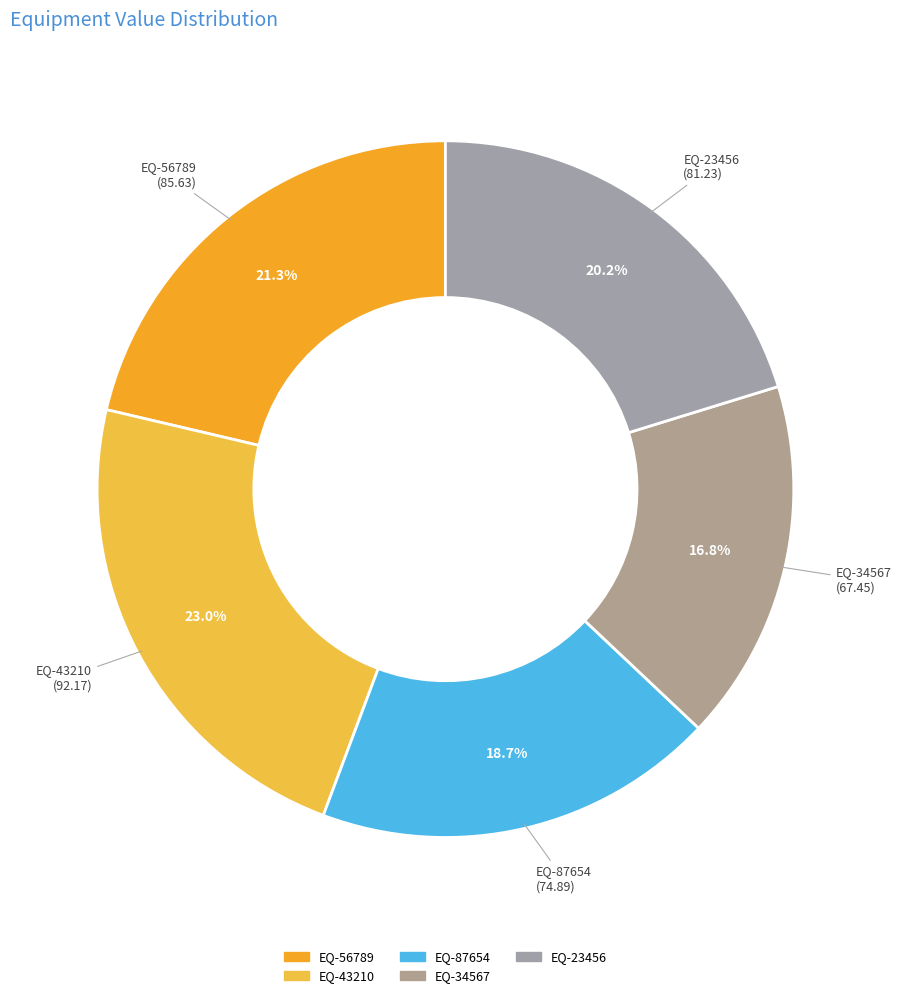

Count the number of slices in the pie.

5